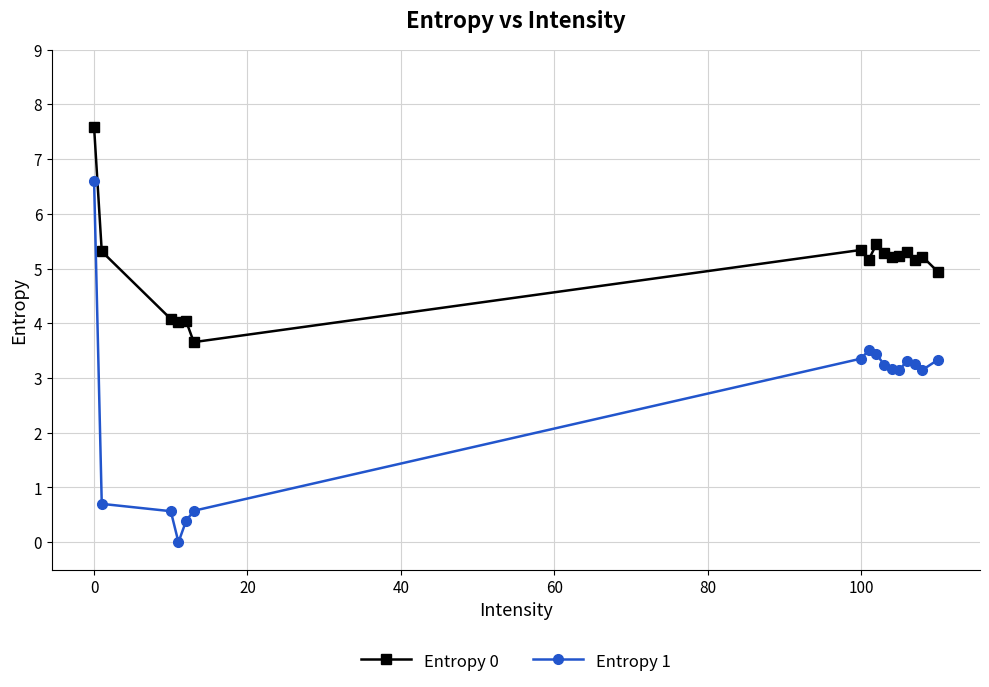

What is the sum of all Entropy 0 values?

81.0